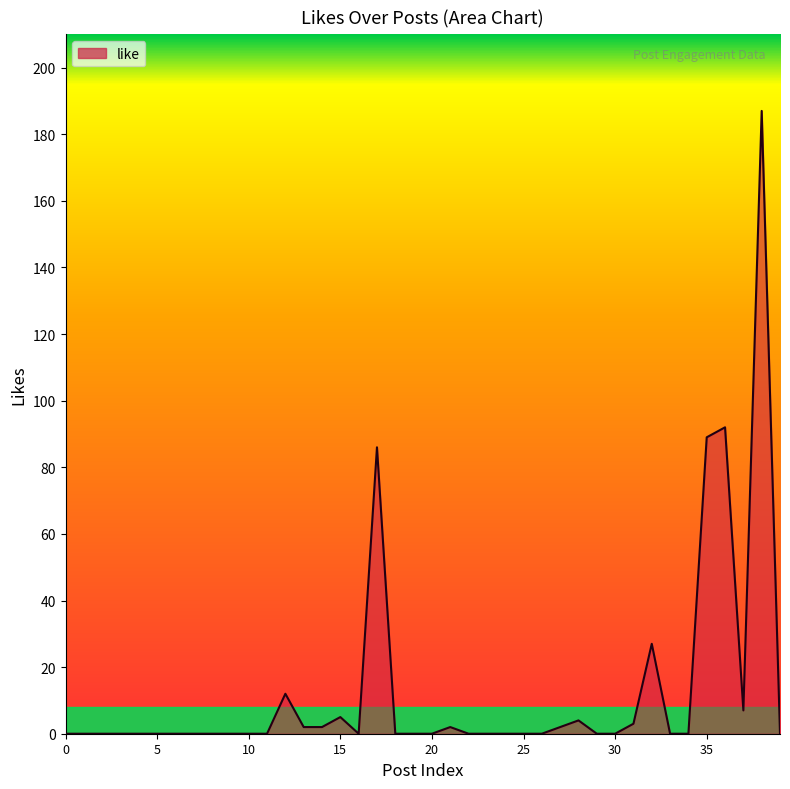

What is the greatest value displayed?

187